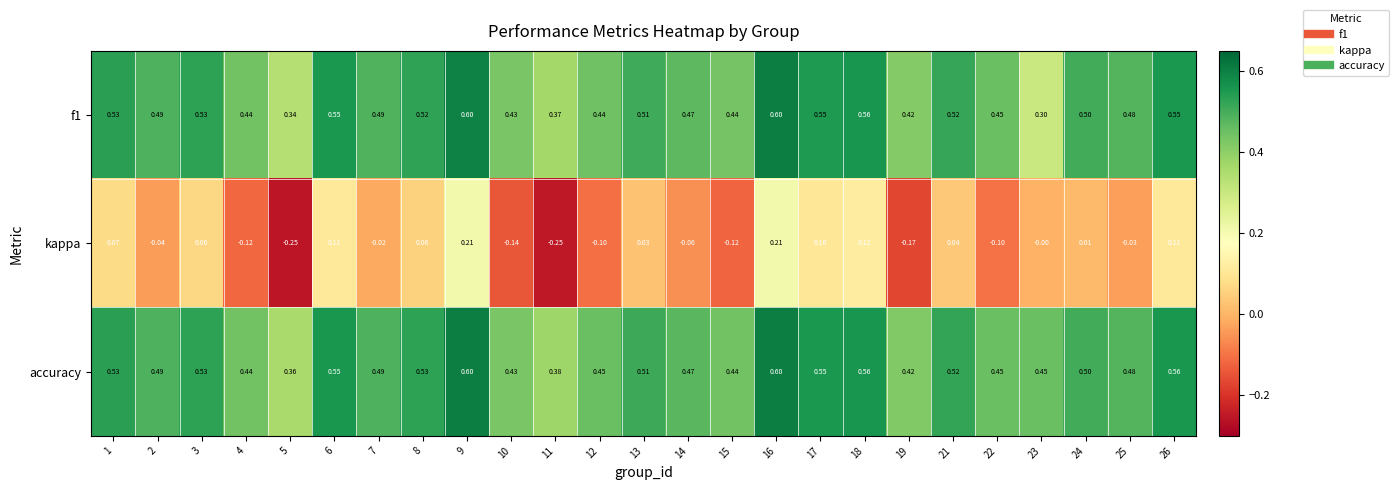

Which series has the widest spread of values?

kappa